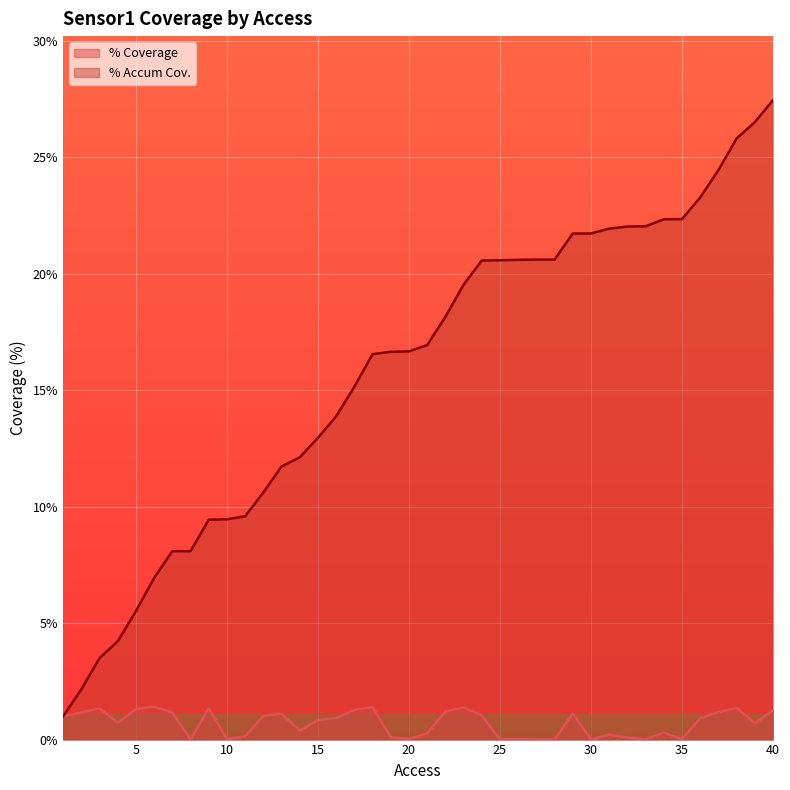

Rank the series by their average value, from lowest to highest.

% Coverage, % Accum Cov.